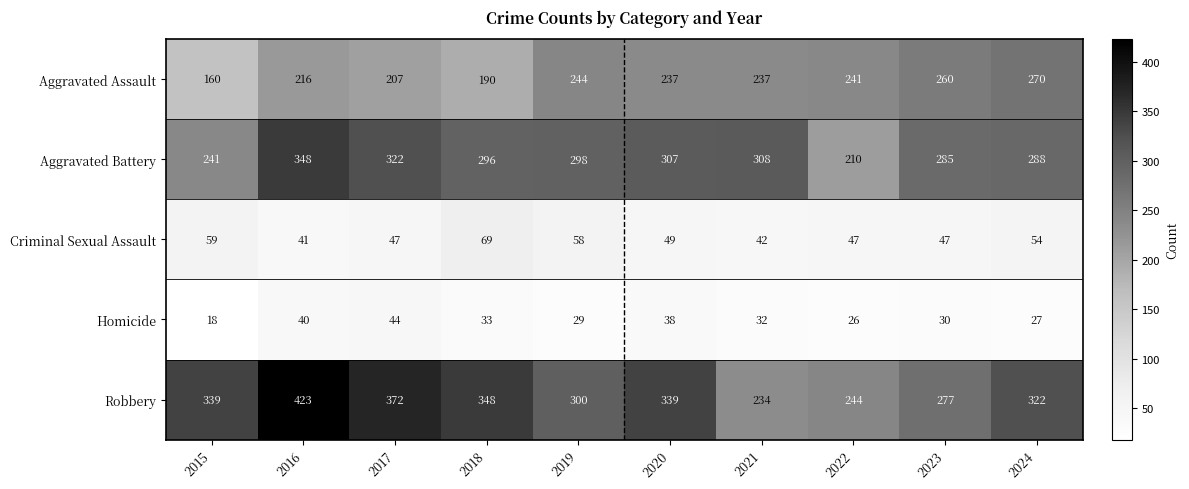

What is the approximate value of Aggravated Assault at 2024, to the nearest 5?

270